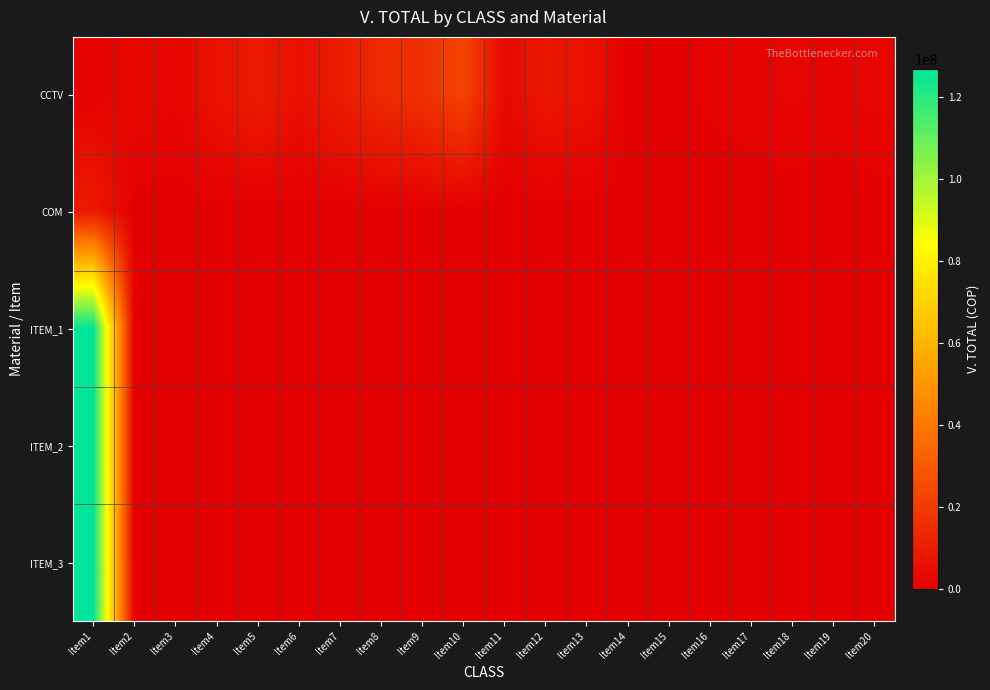

Which category has the highest value across all series?

Item1